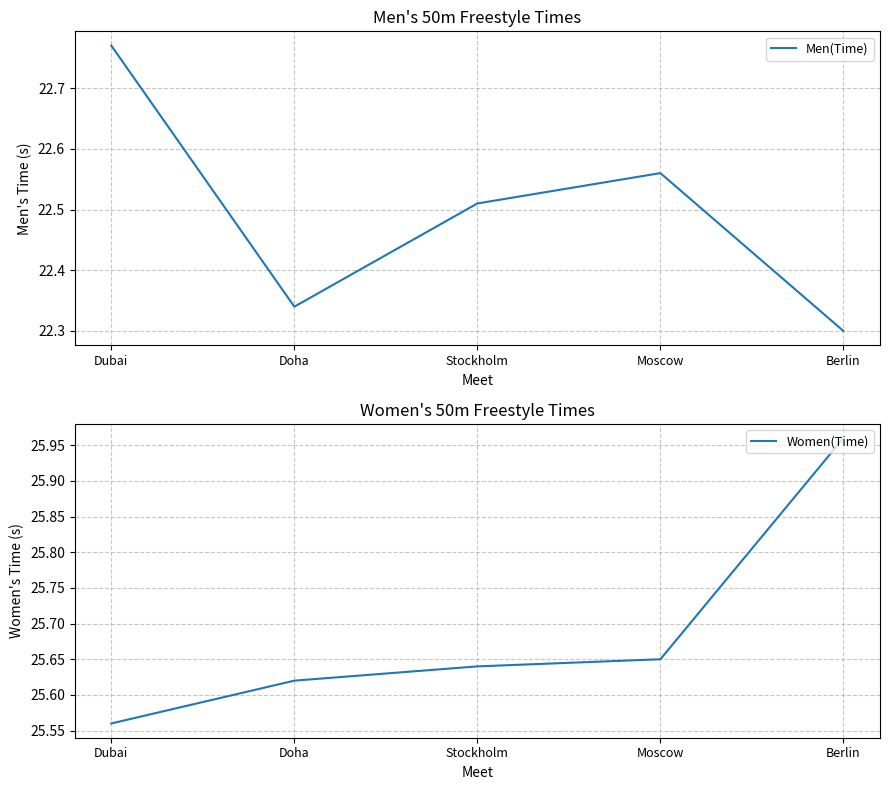

The value of Men(Time) at Moscow is 22.6. True or false?

True